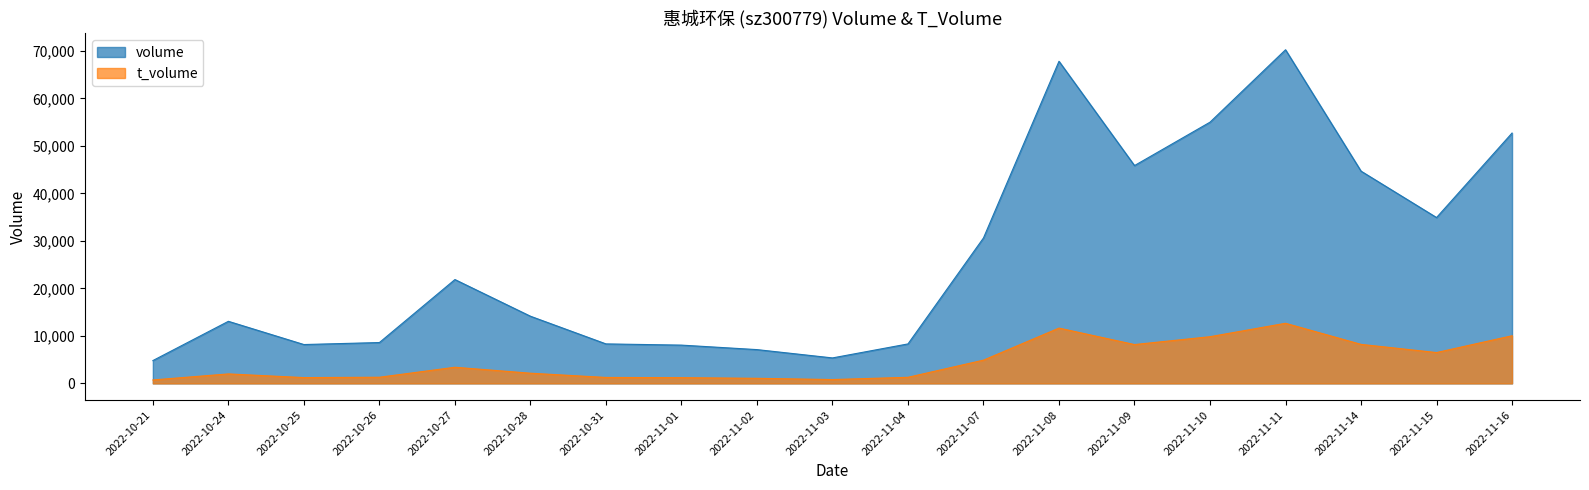

What is the difference between the highest and lowest values at 2022-11-03?

4552